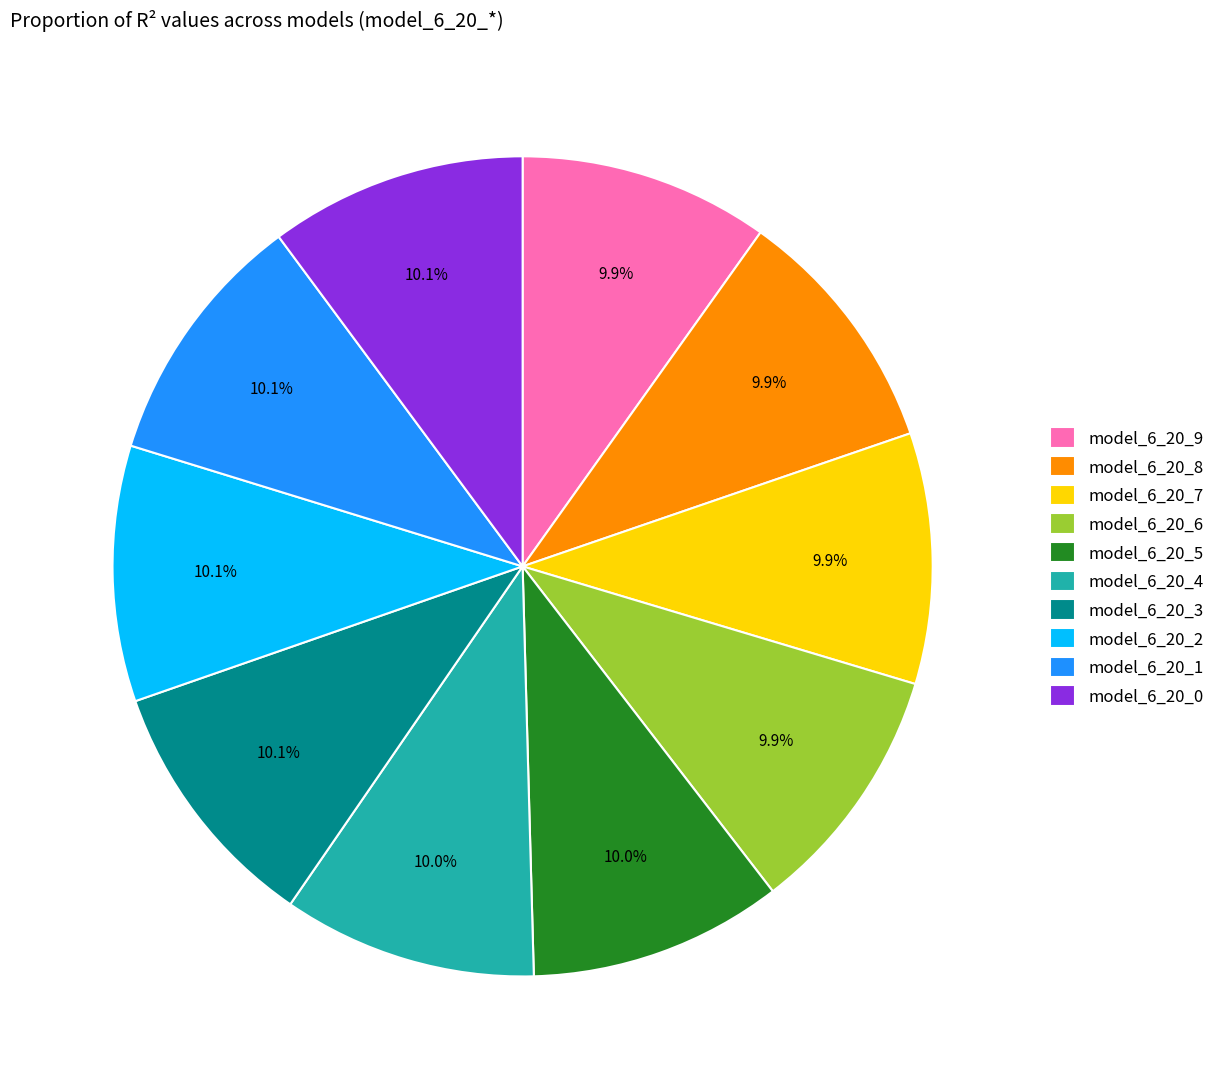

What percentage is the model_6_20_4 slice, to the nearest percent?

10%